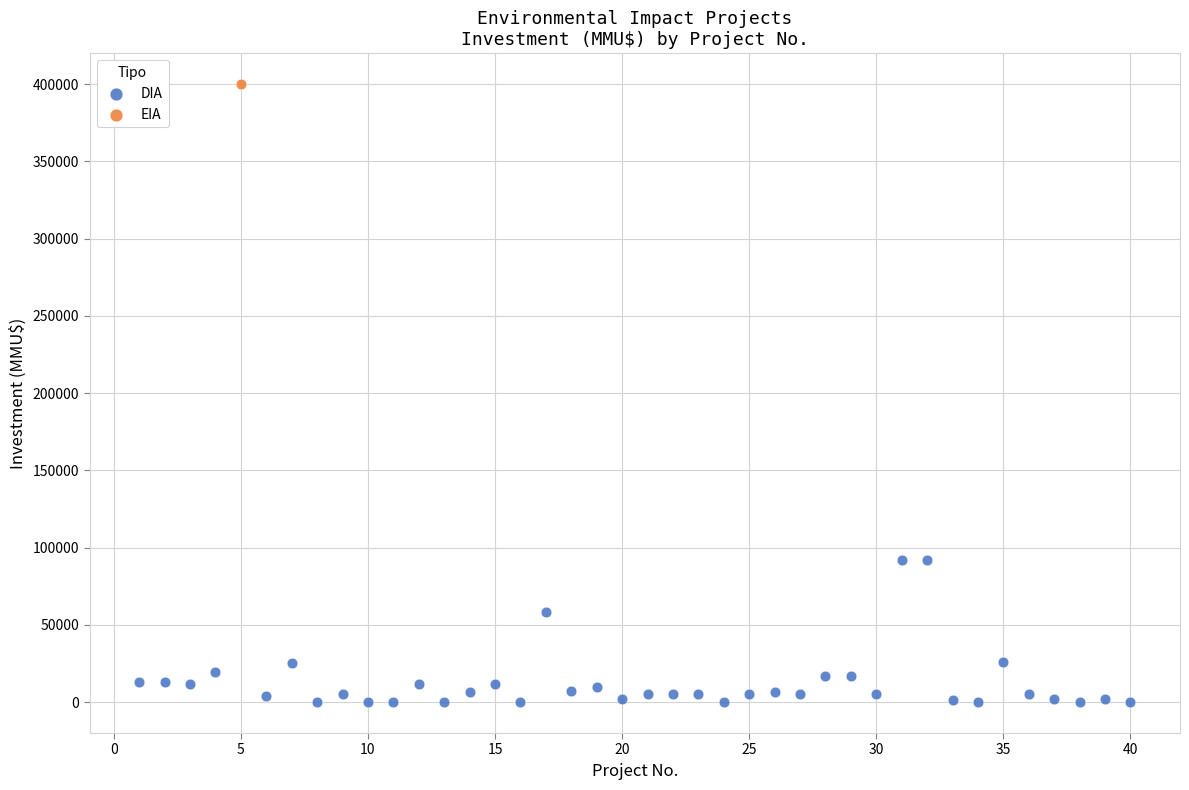

What are all the series names shown in the legend?

DIA, EIA